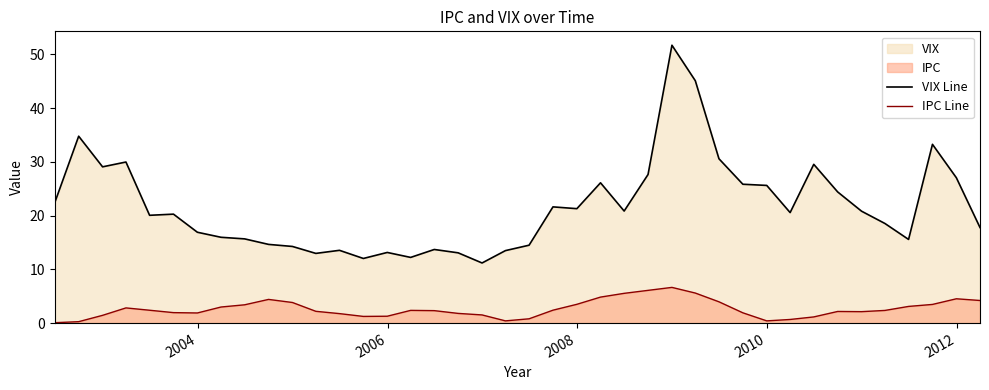

True or false: IPC Line and VIX Line intersect in this chart.

False